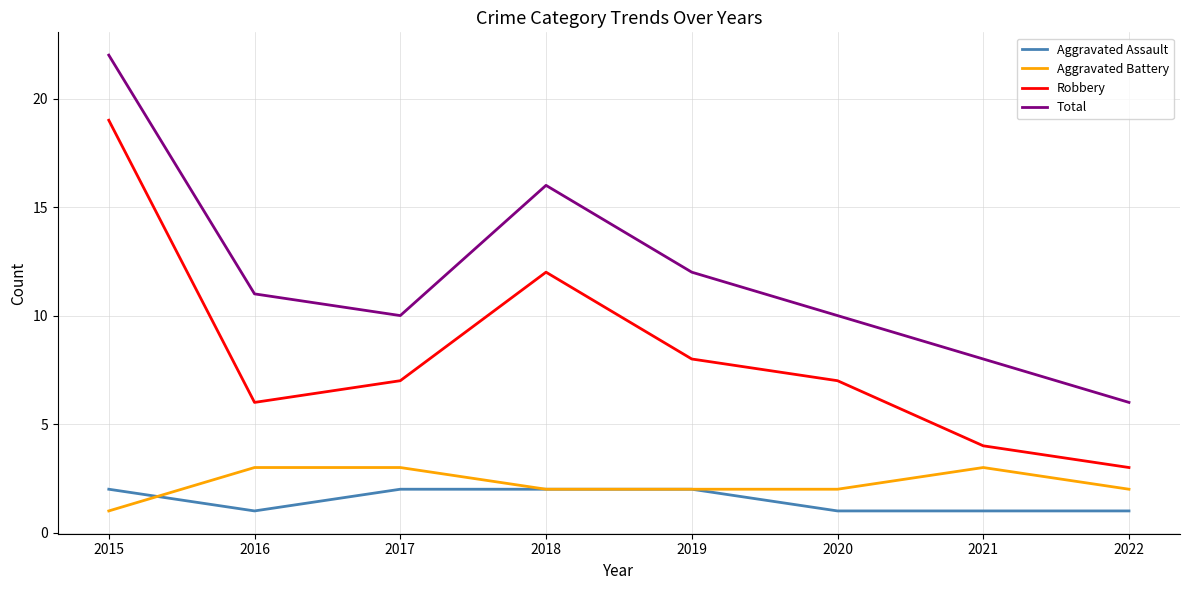

True or false: Robbery has more than 1 interior local peaks.

False